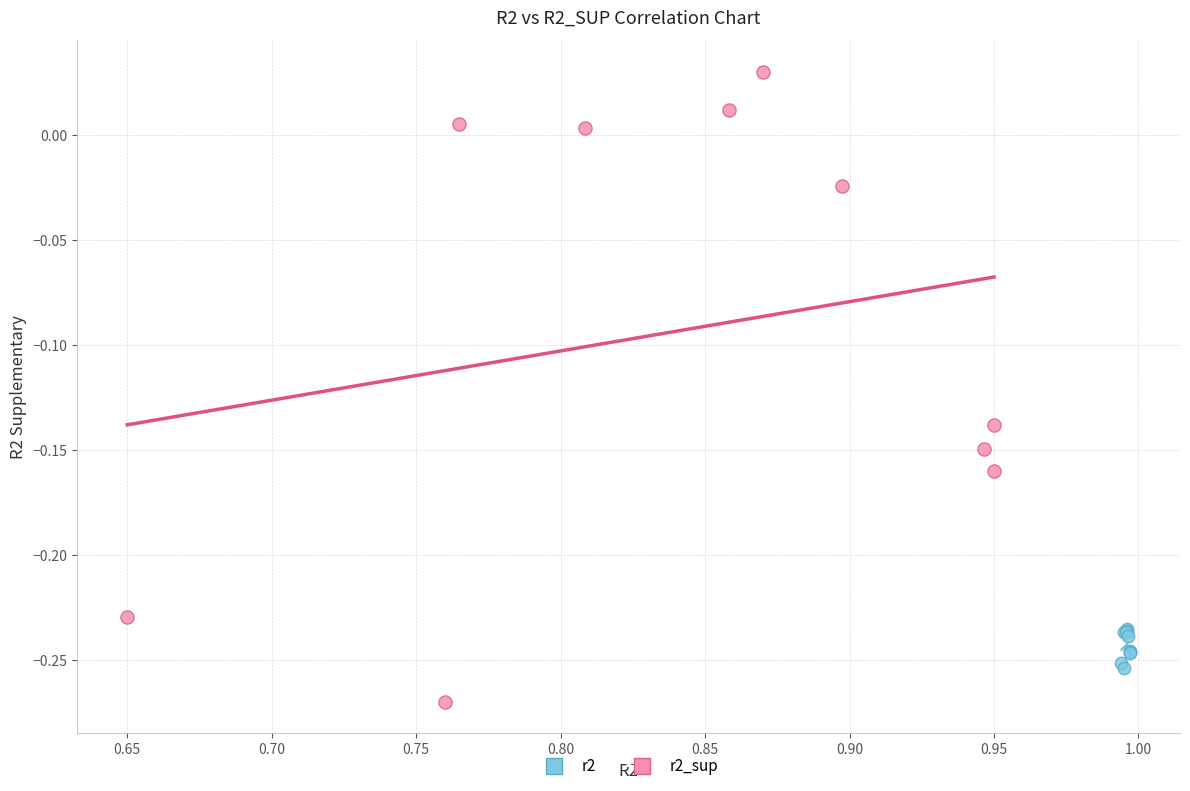

Which series has the largest Y range (max minus min)?

r2_sup